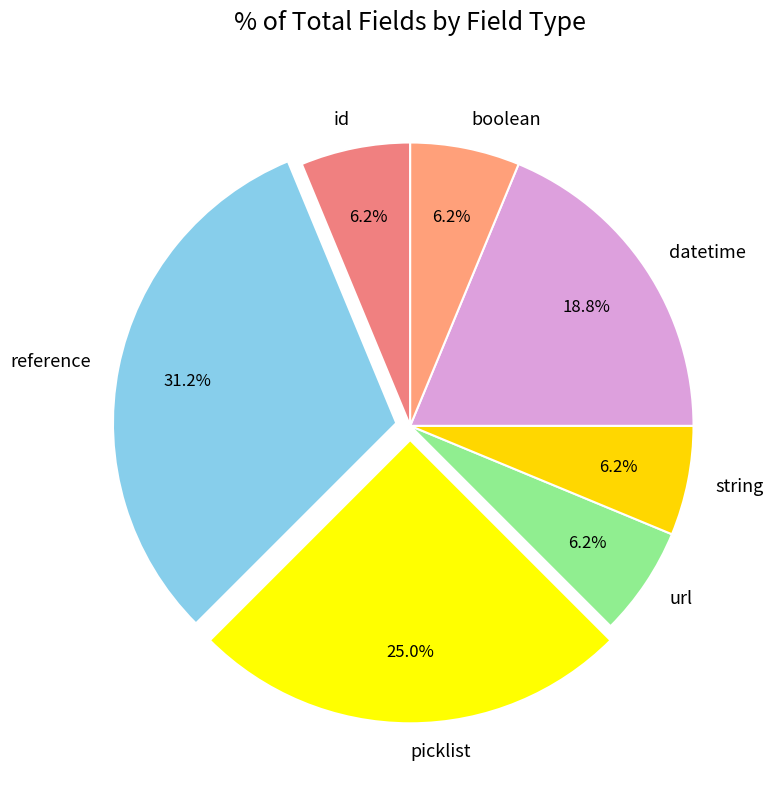

To the nearest percent, what is the difference between the reference and id slice percentages?

25%